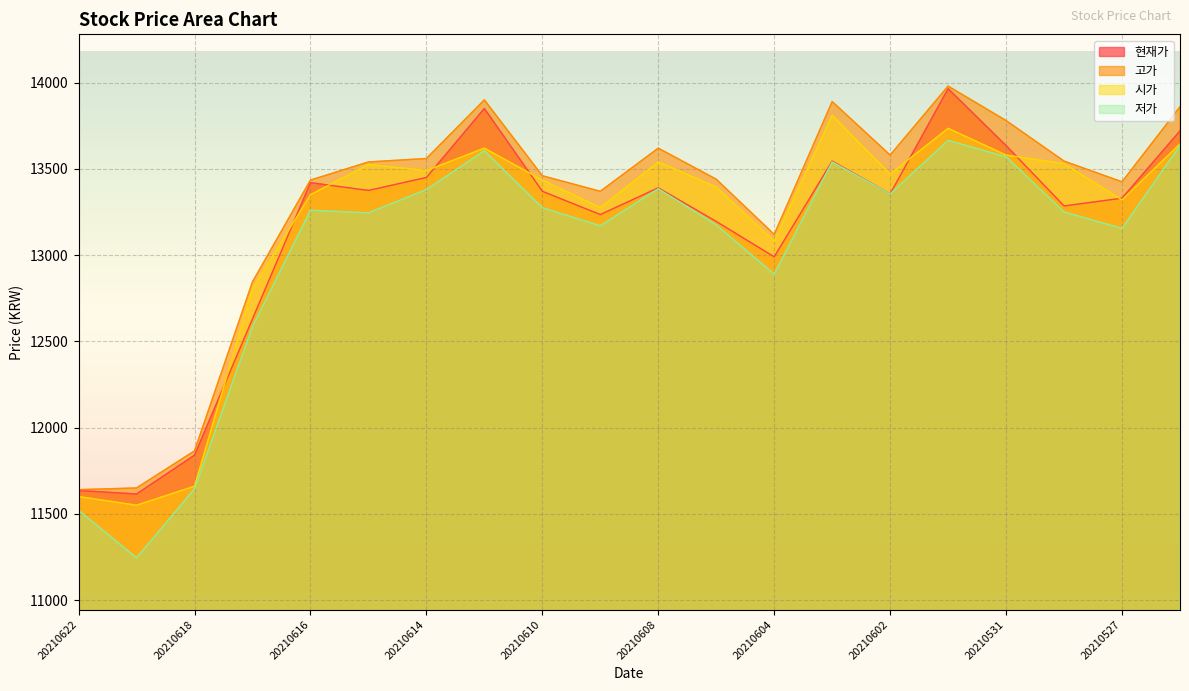

What is the difference between the maximum and second lowest values in the 시가 series?

2210